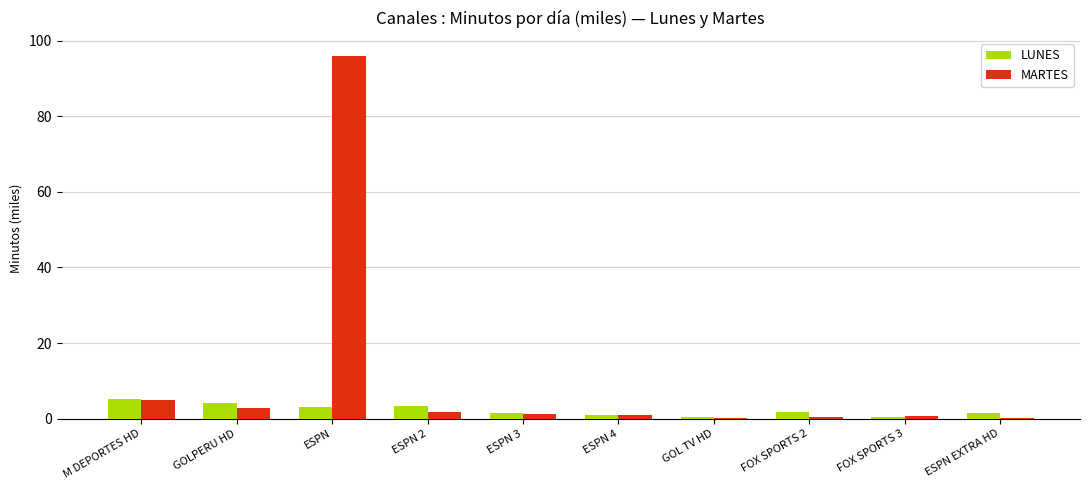

Are the bars horizontal?

No